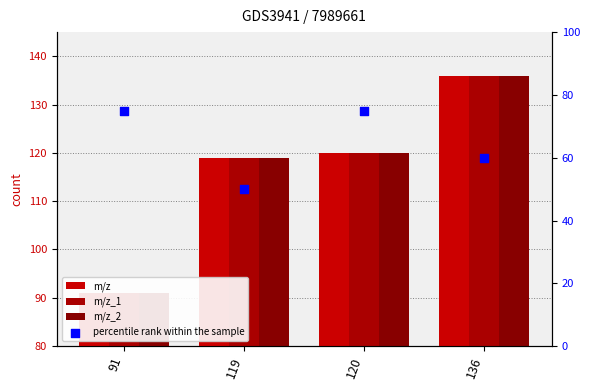

Which series has the widest spread of Y values?

m/z